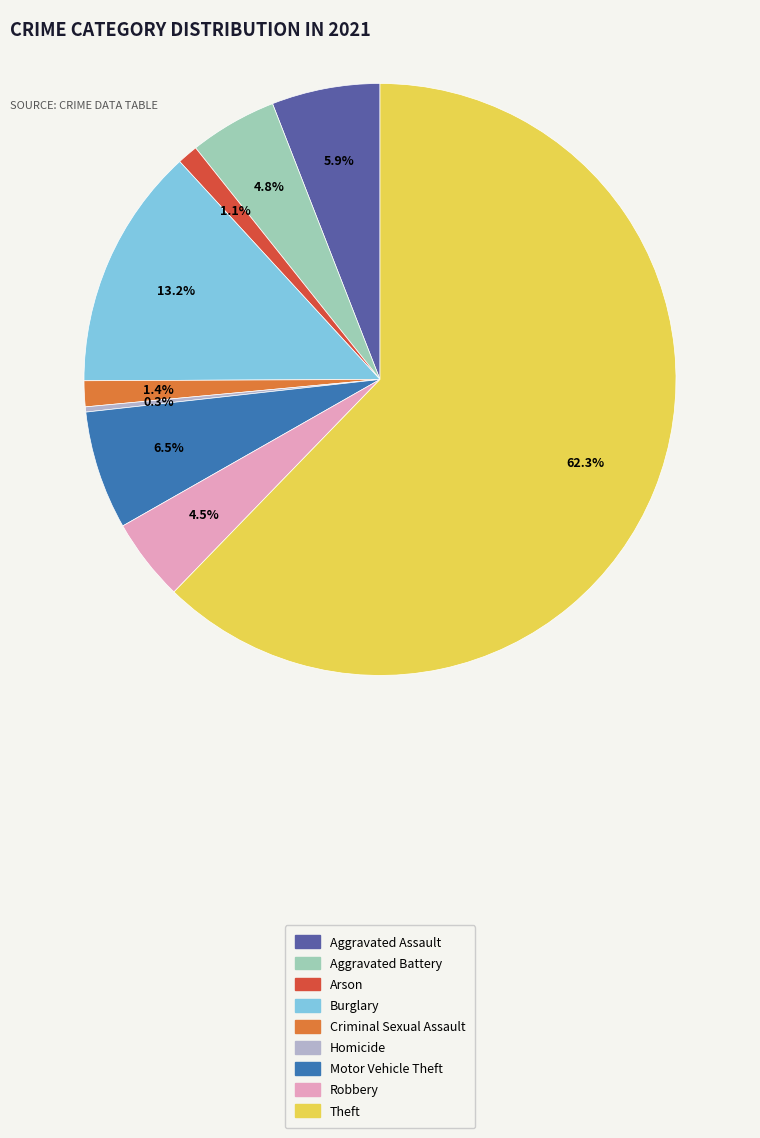

What is the total percentage of Criminal Sexual Assault and Burglary?

14.6%